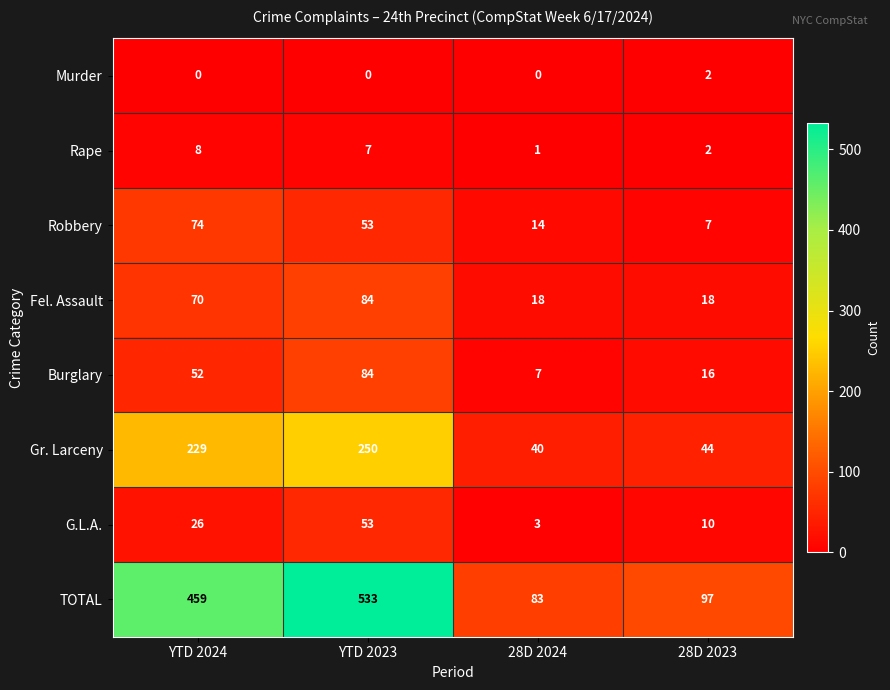

At how many categories does at least one series exceed 371?

2